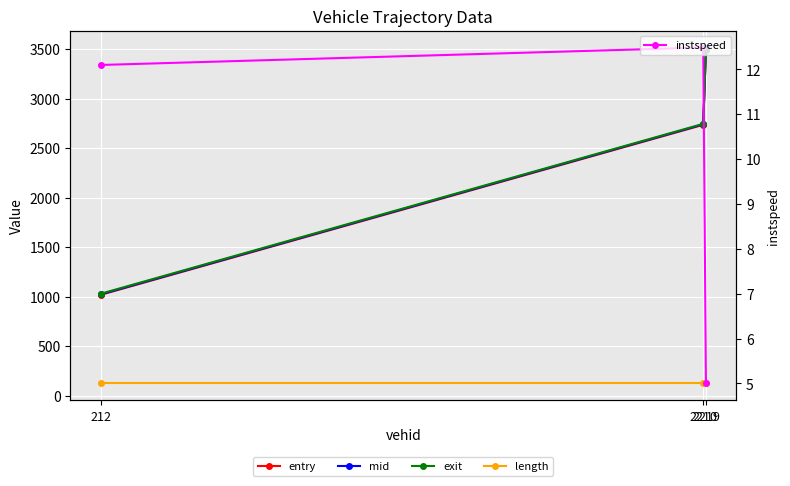

List the series in order of their peak value, highest first.

mid, entry, exit, length, instspeed